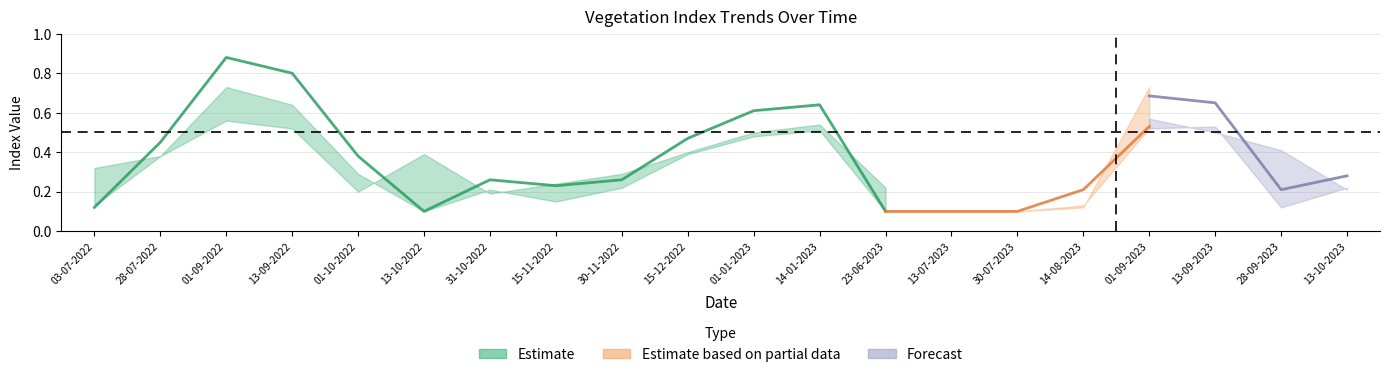

The savi series shows 0.1 at 13-10-2023. True or false?

False